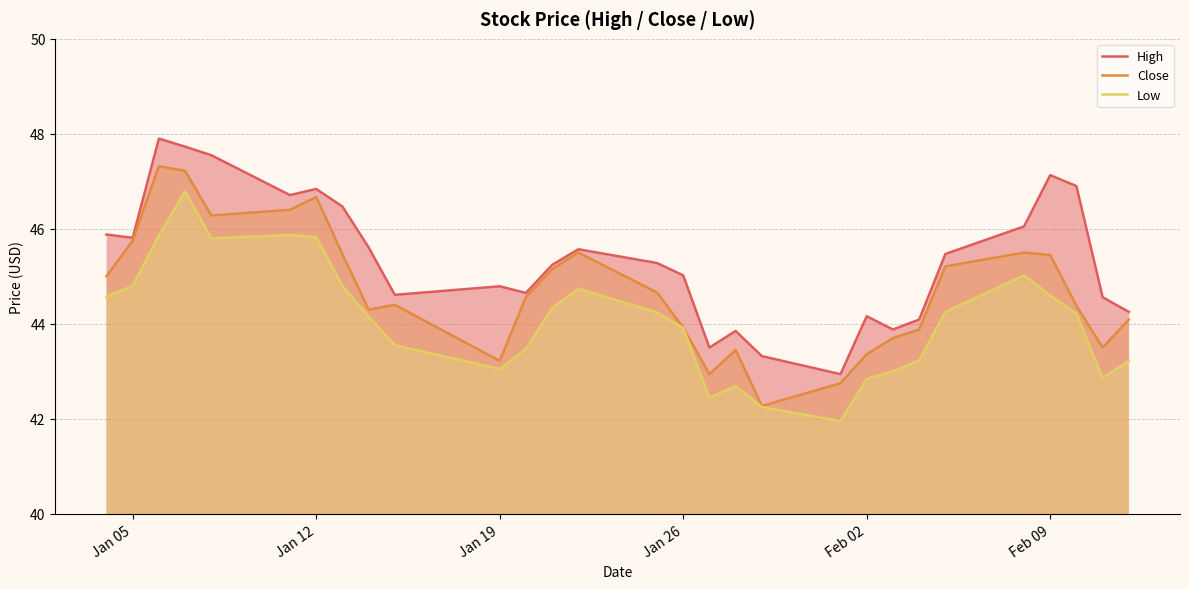

What is the value of the Low point at the 28th from the left?

42.9